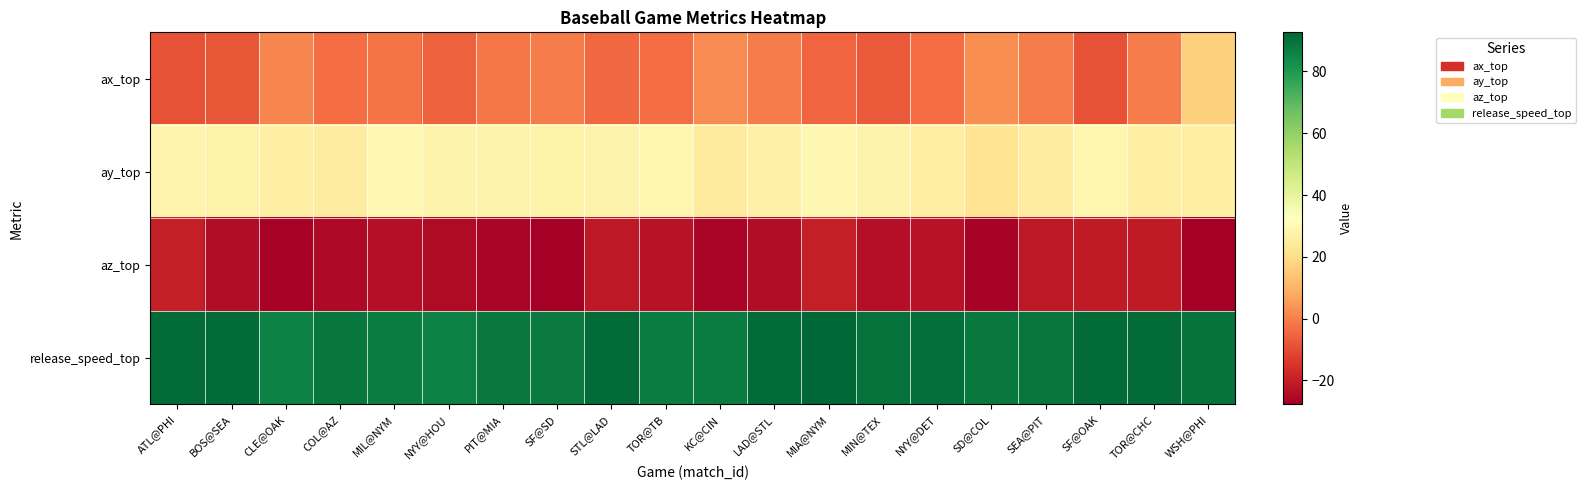

What is the spread (max minus min) of values at CLE@OAK?

112.6